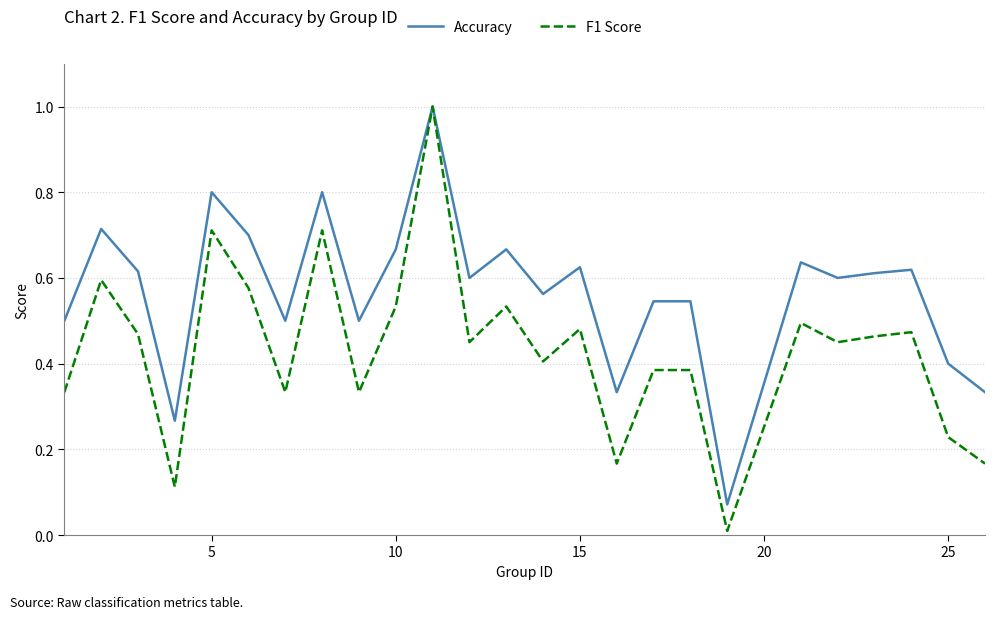

What is the greatest value displayed?

1.0